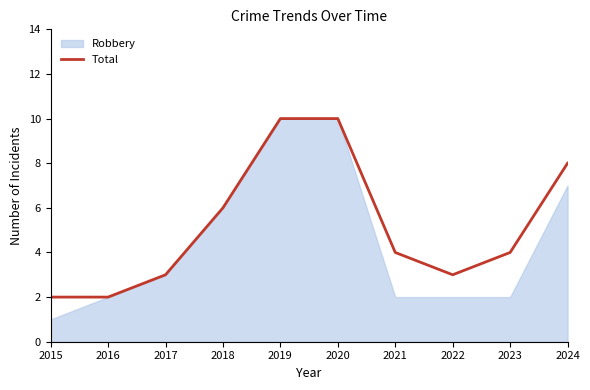

What is the maximum value for Total?

10